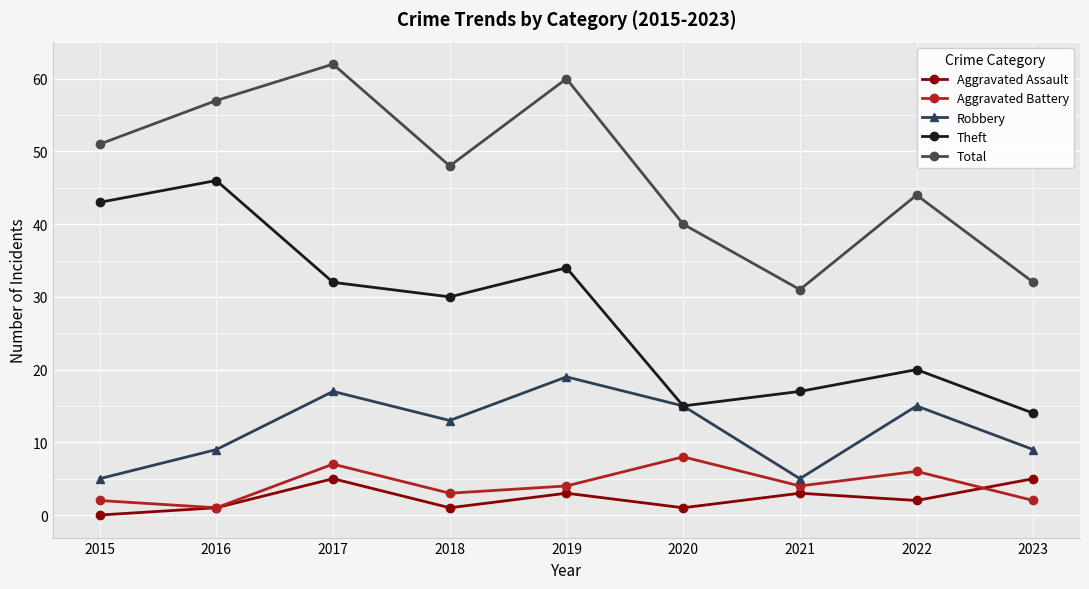

Where is Aggravated Assault nearest to the value 2?

2022